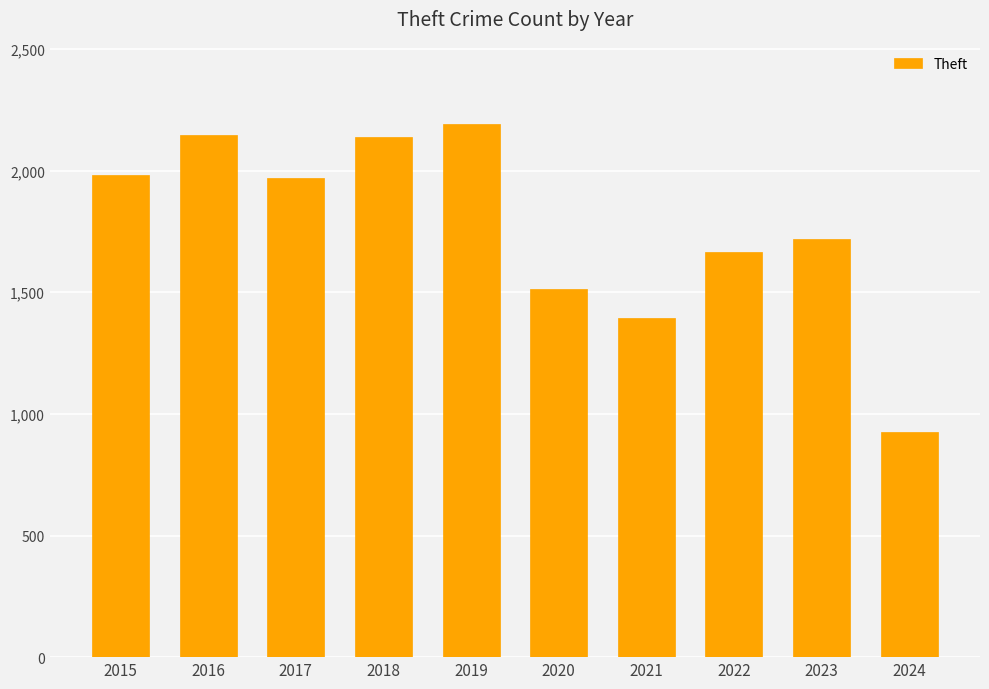

Which category has the highest value across all series?

2019